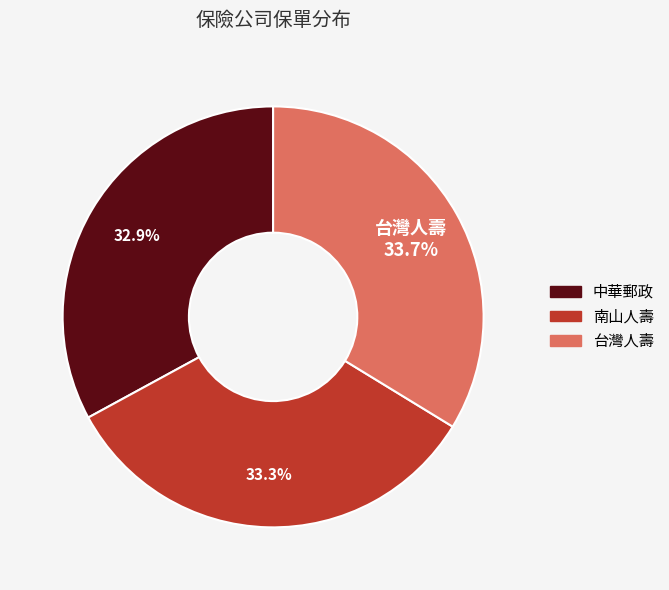

To the nearest percent, what percentage of the pie is 台灣人壽?

34%